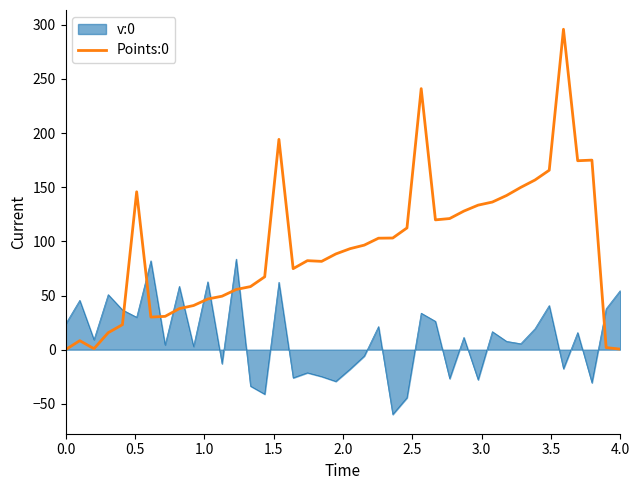

What is the difference between the maximum and minimum values in the v:0 series?

143.5